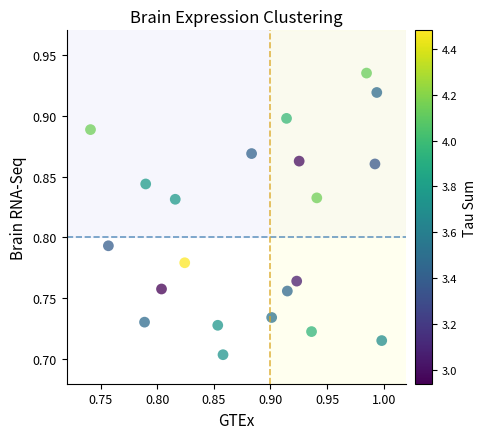

What is the range of X values (max minus min)?

0.3